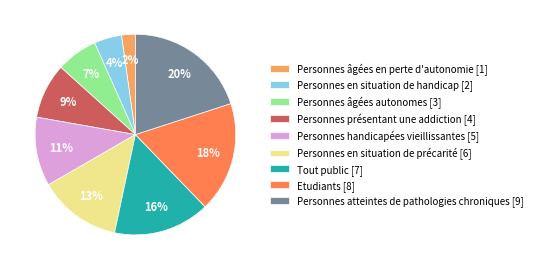

Which has a higher value, Personnes en situation de handicap [2] or Personnes handicapées vieillissantes [5]?

Personnes handicapées vieillissantes [5]